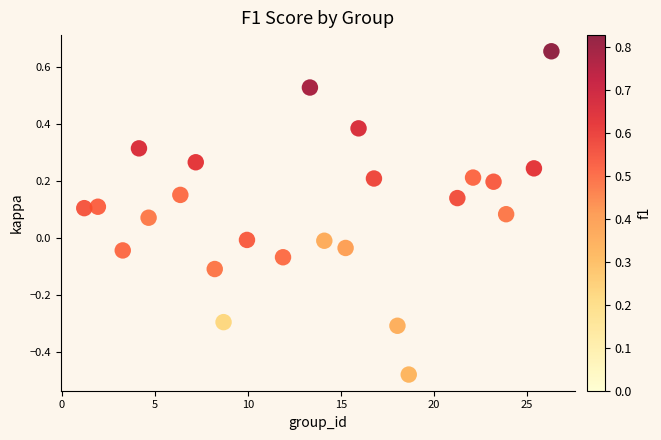

What is the range of X values (max minus min)?

25.1